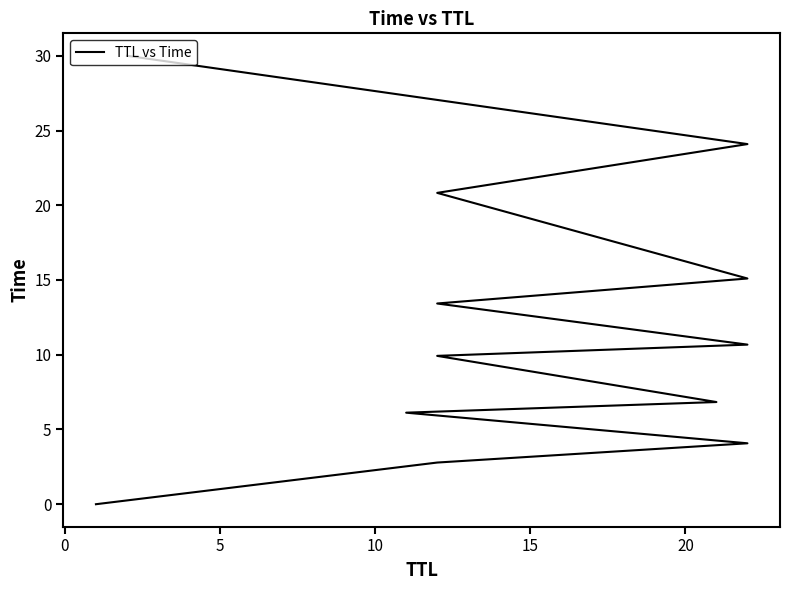

How many lines are shown in the chart?

1